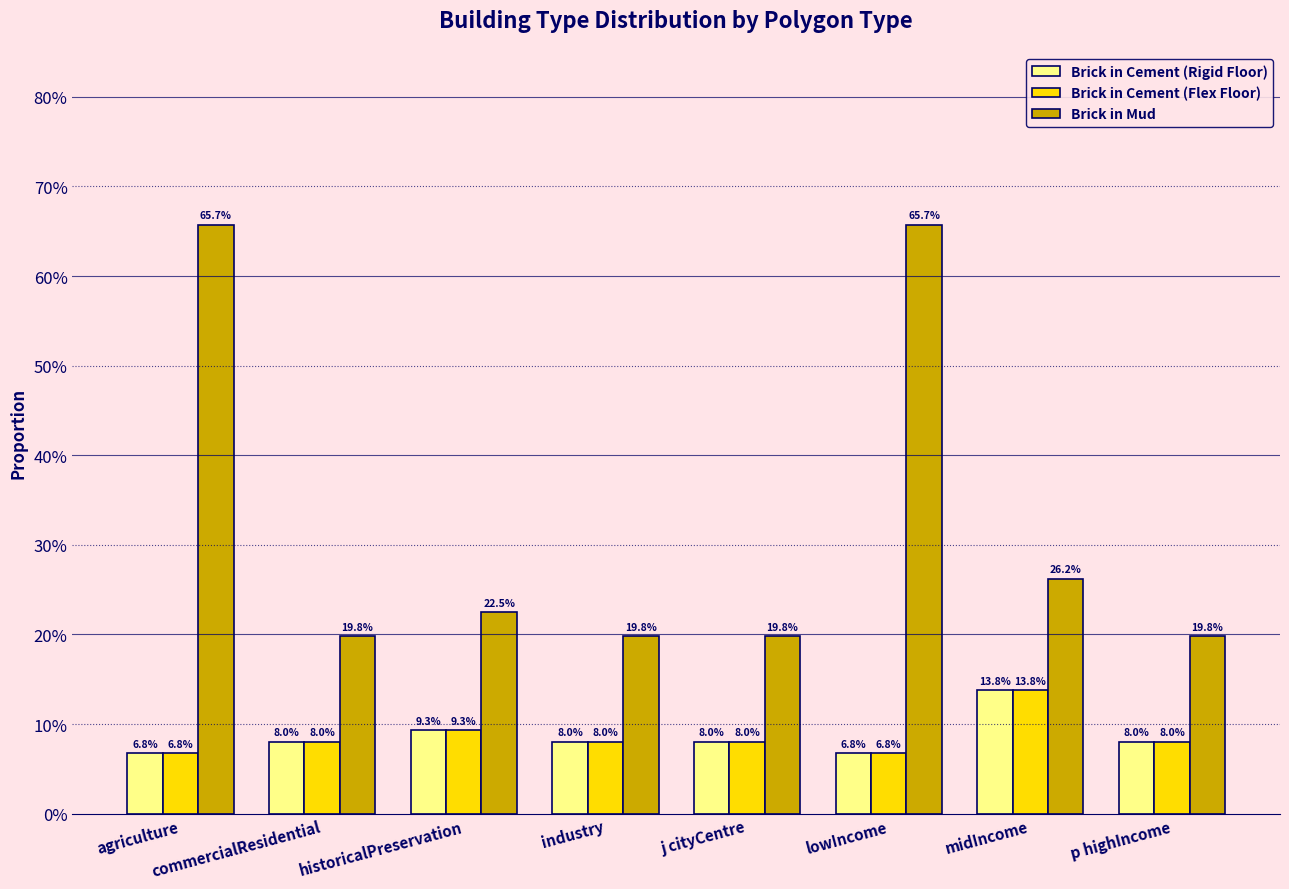

Reading left to right, what are all the values shown in this chart?

Brick in Cement (Rigid Floor): agriculture=0.1	commercialResidential=0.1	historicalPreservation=0.1	industry=0.1	j cityCentre=0.1	lowIncome=0.1	midIncome=0.1	p highIncome=0.1
Brick in Cement (Flex Floor): agriculture=0.1	commercialResidential=0.1	historicalPreservation=0.1	industry=0.1	j cityCentre=0.1	lowIncome=0.1	midIncome=0.1	p highIncome=0.1
Brick in Mud: agriculture=0.7	commercialResidential=0.2	historicalPreservation=0.2	industry=0.2	j cityCentre=0.2	lowIncome=0.7	midIncome=0.3	p highIncome=0.2